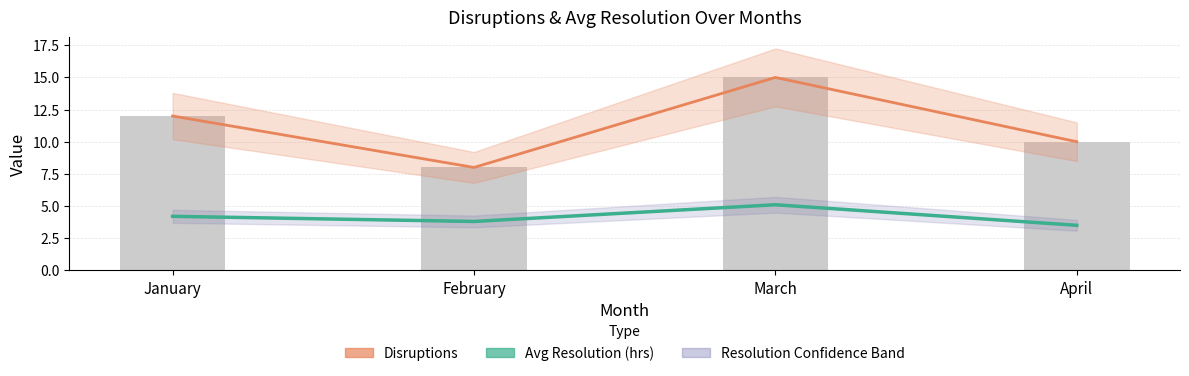

List the series in order of their overall mean, highest first.

Disruptions, Avg Resolution (hrs)